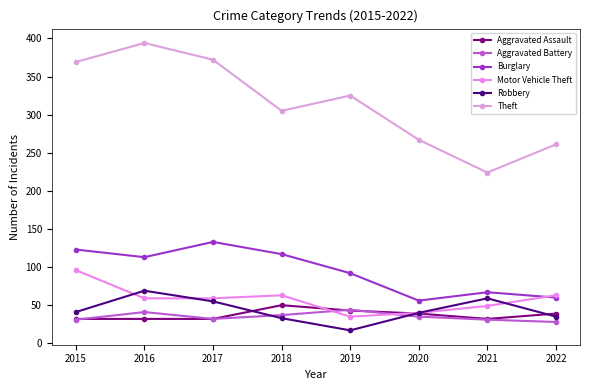

Reading right to left, transcribe all the data shown in this chart.

Aggravated Assault: 2022=39	2021=32	2020=39	2019=43	2018=50	2017=32	2016=32	2015=32
Aggravated Battery: 2022=28	2021=31	2020=35	2019=44	2018=37	2017=32	2016=41	2015=31
Burglary: 2022=60	2021=67	2020=56	2019=92	2018=117	2017=133	2016=113	2015=123
Motor Vehicle Theft: 2022=63	2021=49	2020=40	2019=35	2018=63	2017=59	2016=59	2015=96
Robbery: 2022=35	2021=59	2020=40	2019=17	2018=33	2017=55	2016=69	2015=41
Theft: 2022=261	2021=224	2020=267	2019=325	2018=305	2017=372	2016=394	2015=369